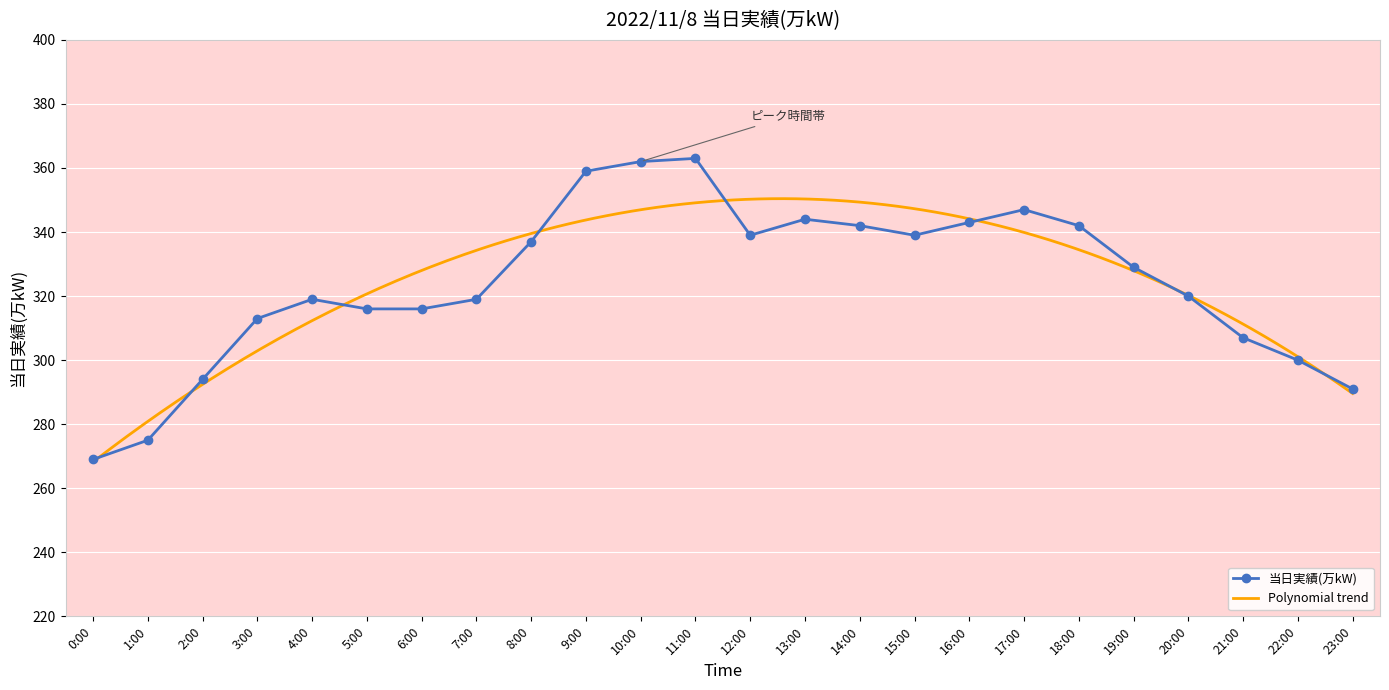

Reading right to left, transcribe all the data shown in this chart.

23:00=291	22:00=300	21:00=307	20:00=320	19:00=329	18:00=342	17:00=347	16:00=343	15:00=339	14:00=342	13:00=344	12:00=339	11:00=363	10:00=362	9:00=359	8:00=337	7:00=319	6:00=316	5:00=316	4:00=319	3:00=313	2:00=294	1:00=275	0:00=269